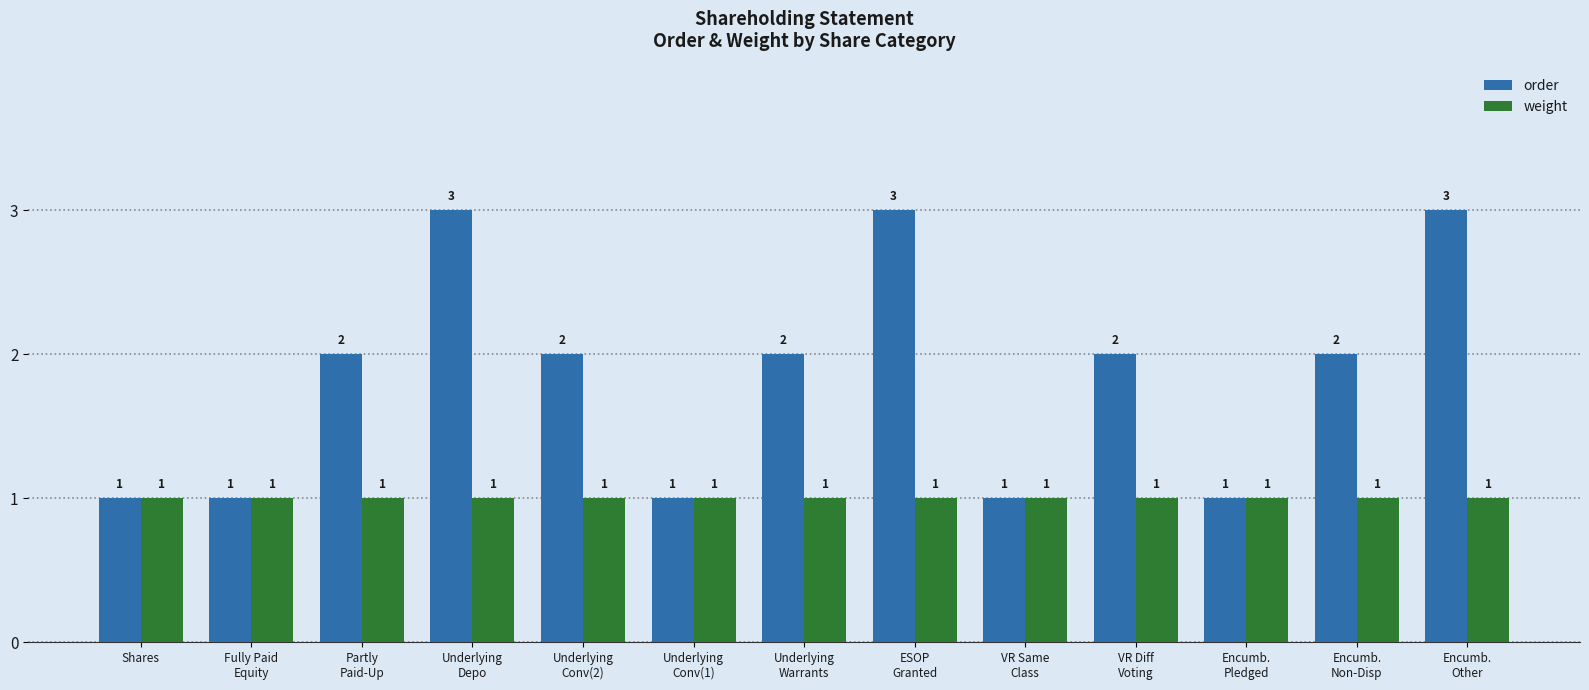

Which series has the largest total across all categories?

order